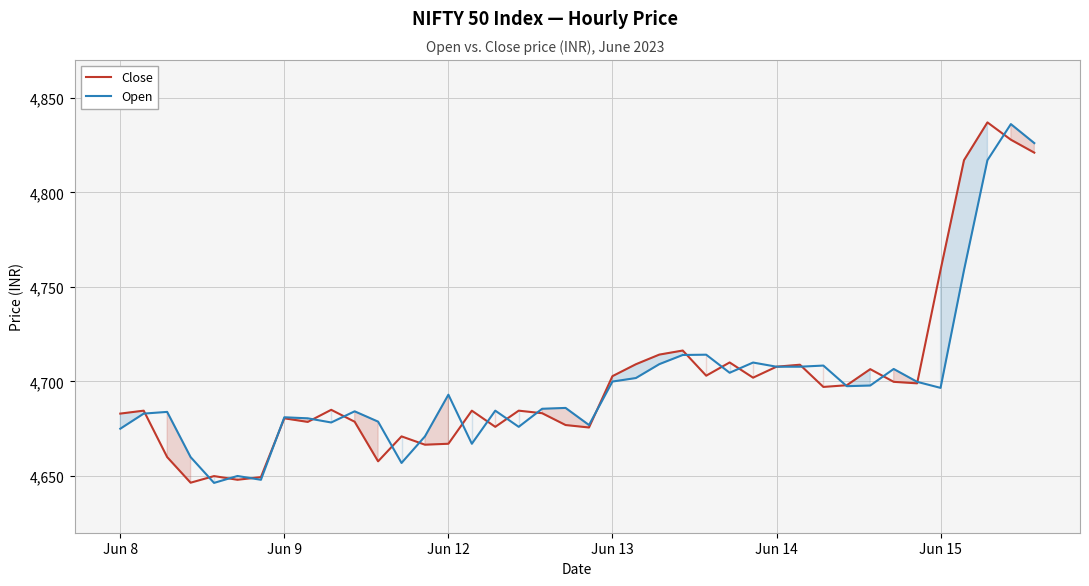

Which series changed the most between 31 and 36?

Close